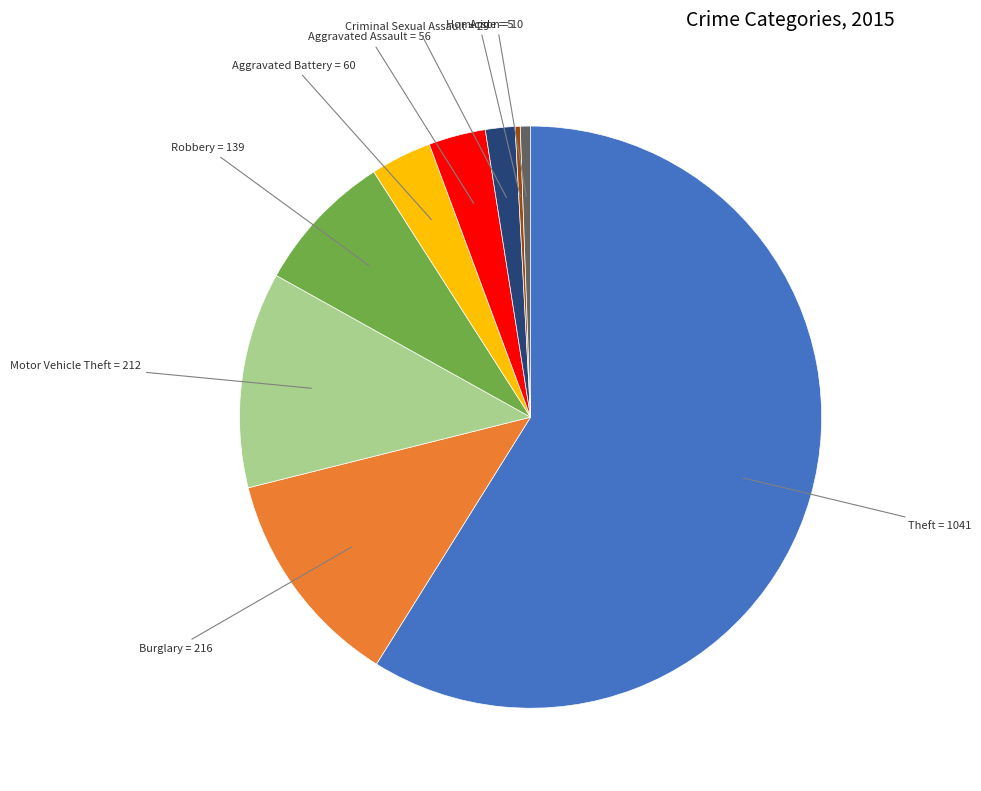

Is there any slice that represents more than half of the pie?

Yes